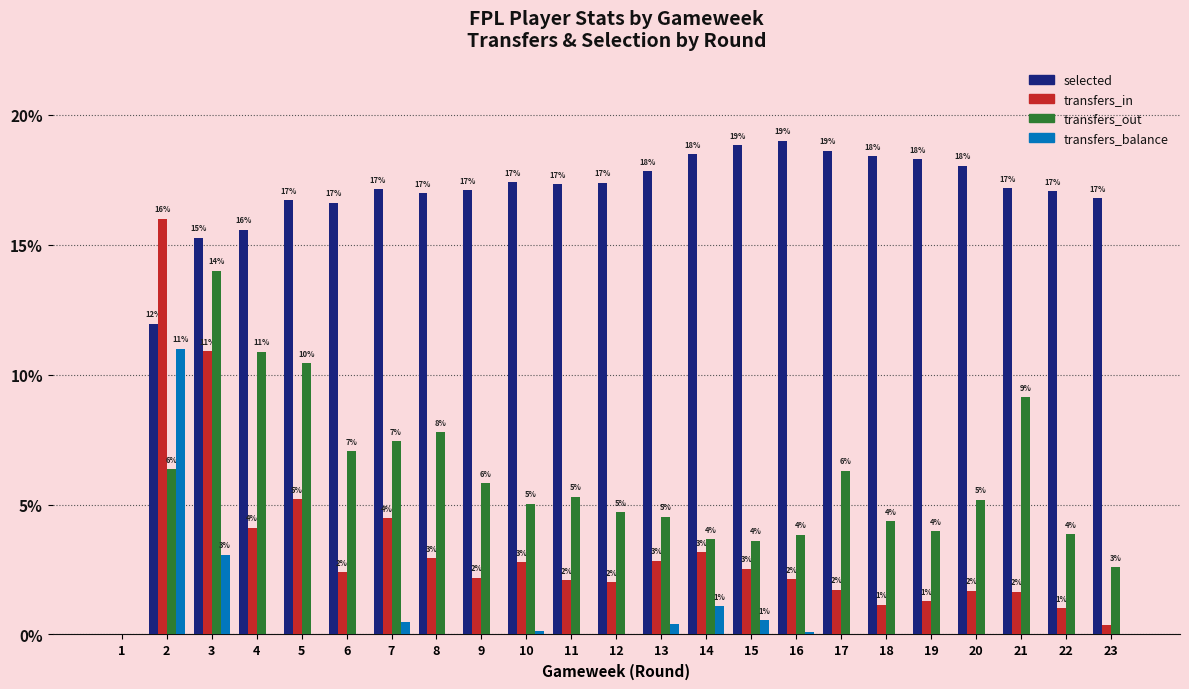

How many categories are shown in the chart?

23